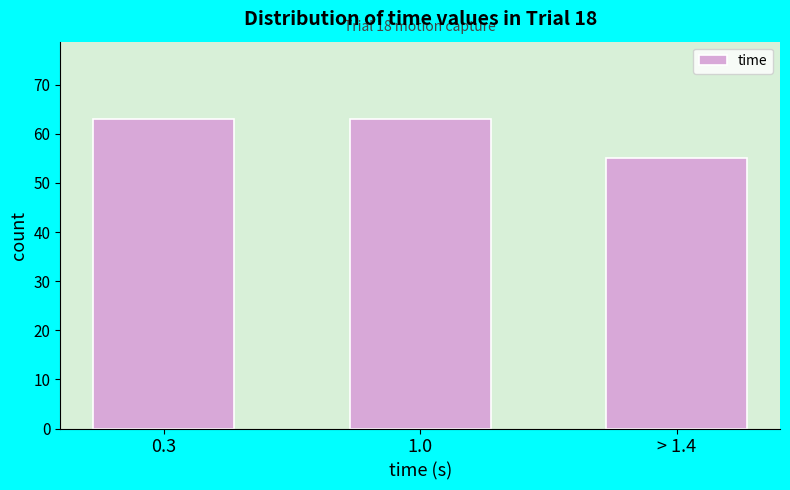

Reading left to right, transcribe all the data shown in this chart.

0.3=63	1.0=63	> 1.4=55